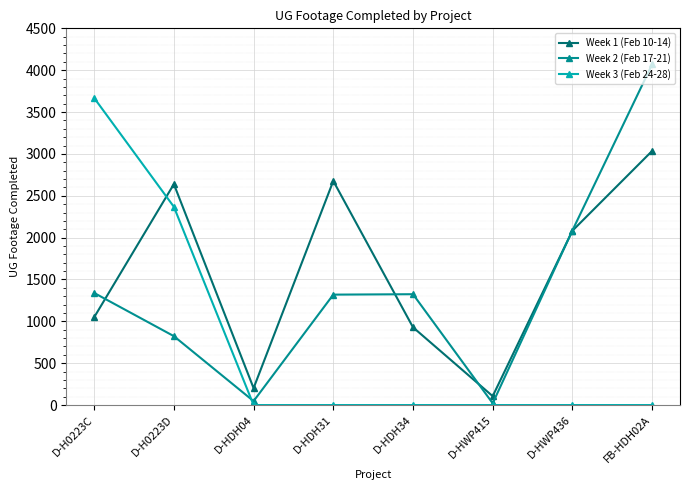

The value of Week 1 (Feb 10-14) at D-HWP436 is 2082. True or false?

True